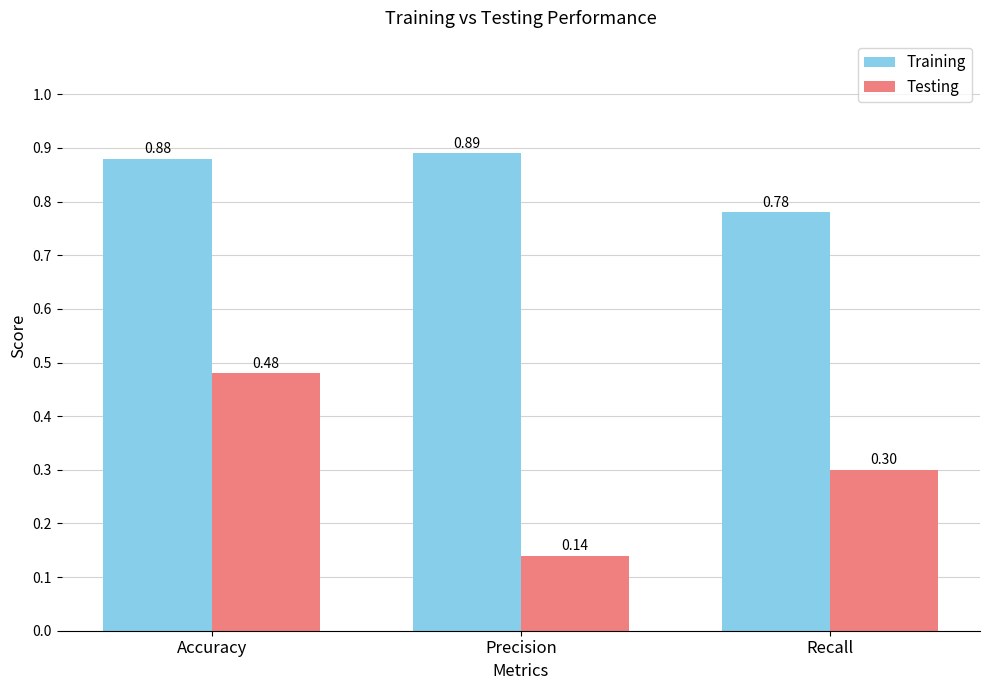

What is the label of the 2nd bar from the left?

Precision